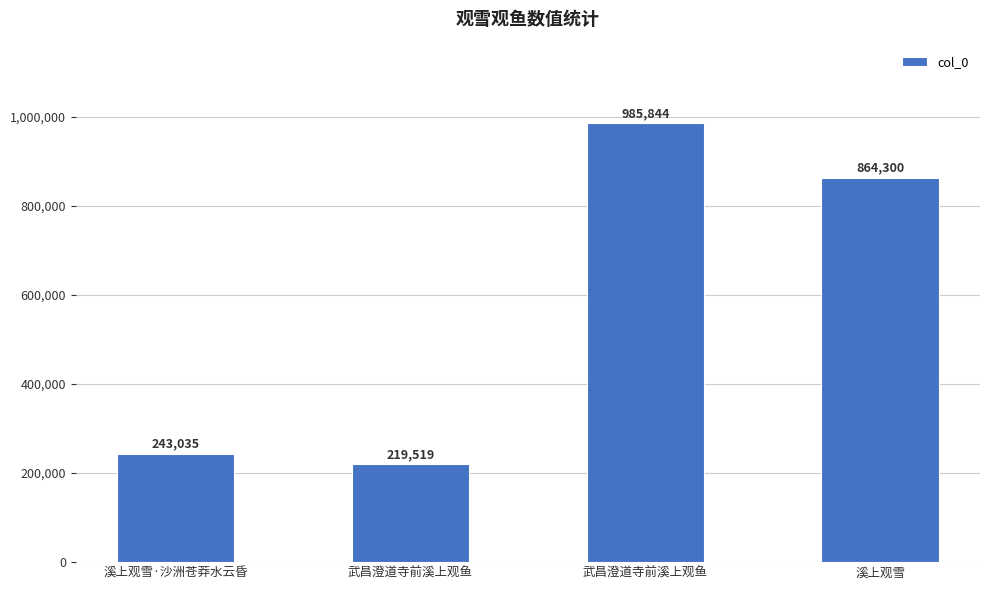

How many bars are there in total?

4